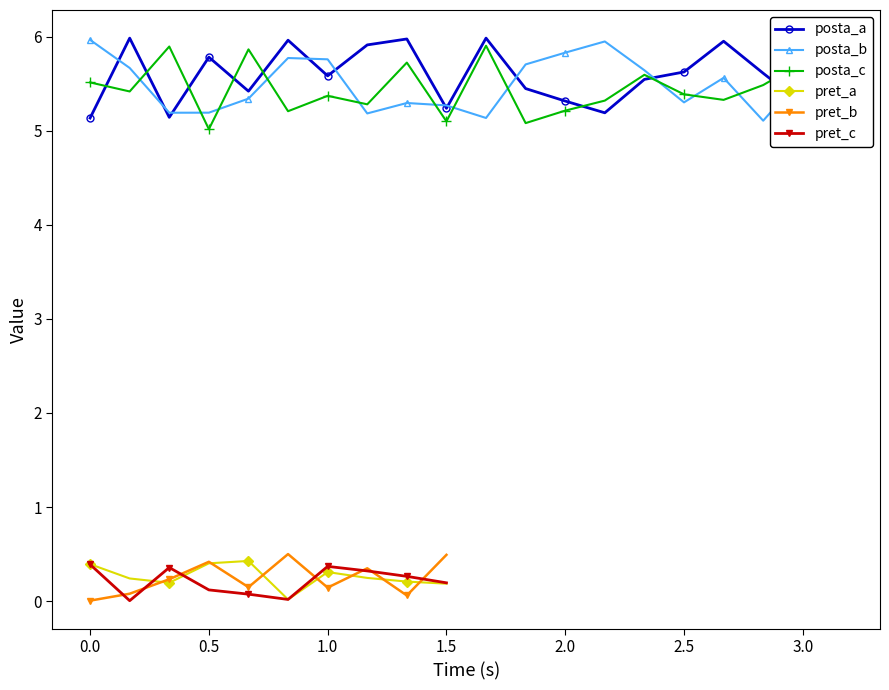

Reading left to right, what are all the values shown in this chart?

0.0	0.2	0.3	0.5	0.7	0.8	1.0	1.2	1.3	1.5	1.7	1.8	2.0	2.2	2.3	2.5	2.7	2.8	3.0	3.2